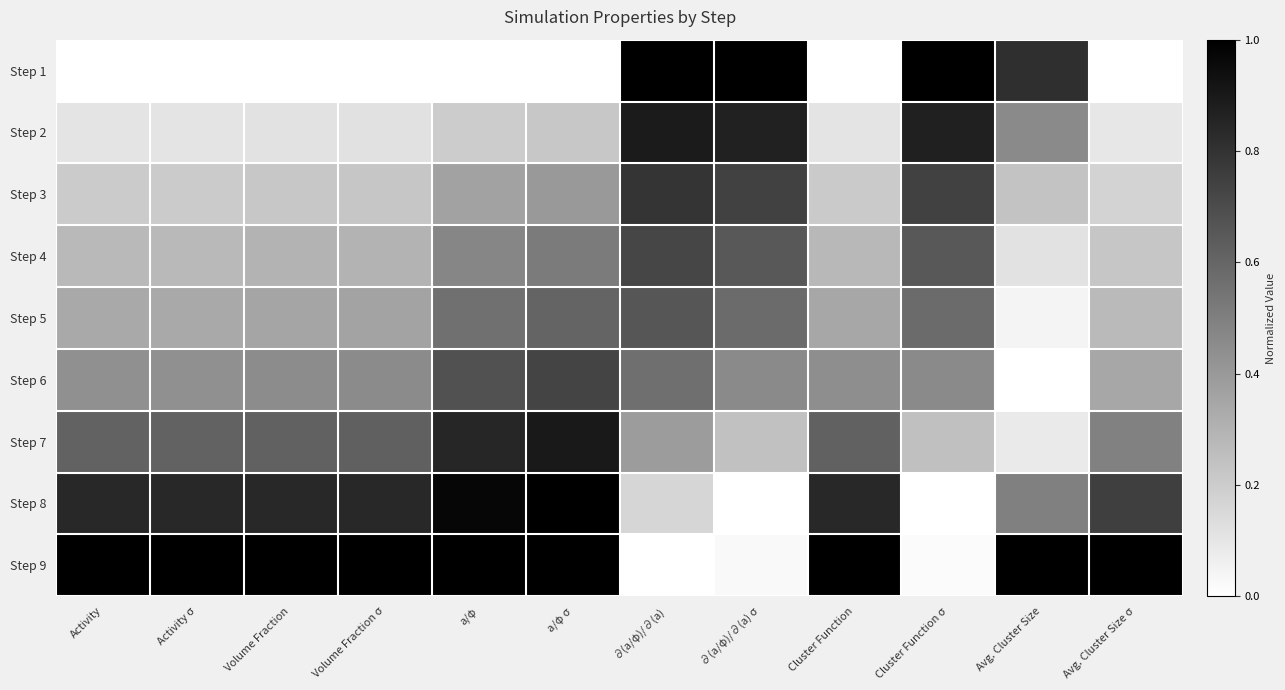

At which category does the chart reach its minimum across all series?

Activity